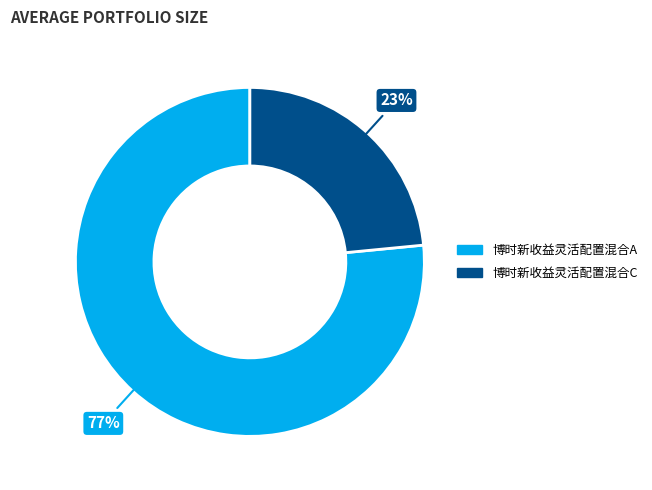

What is the largest slice in the pie chart?

博时新收益灵活配置混合A